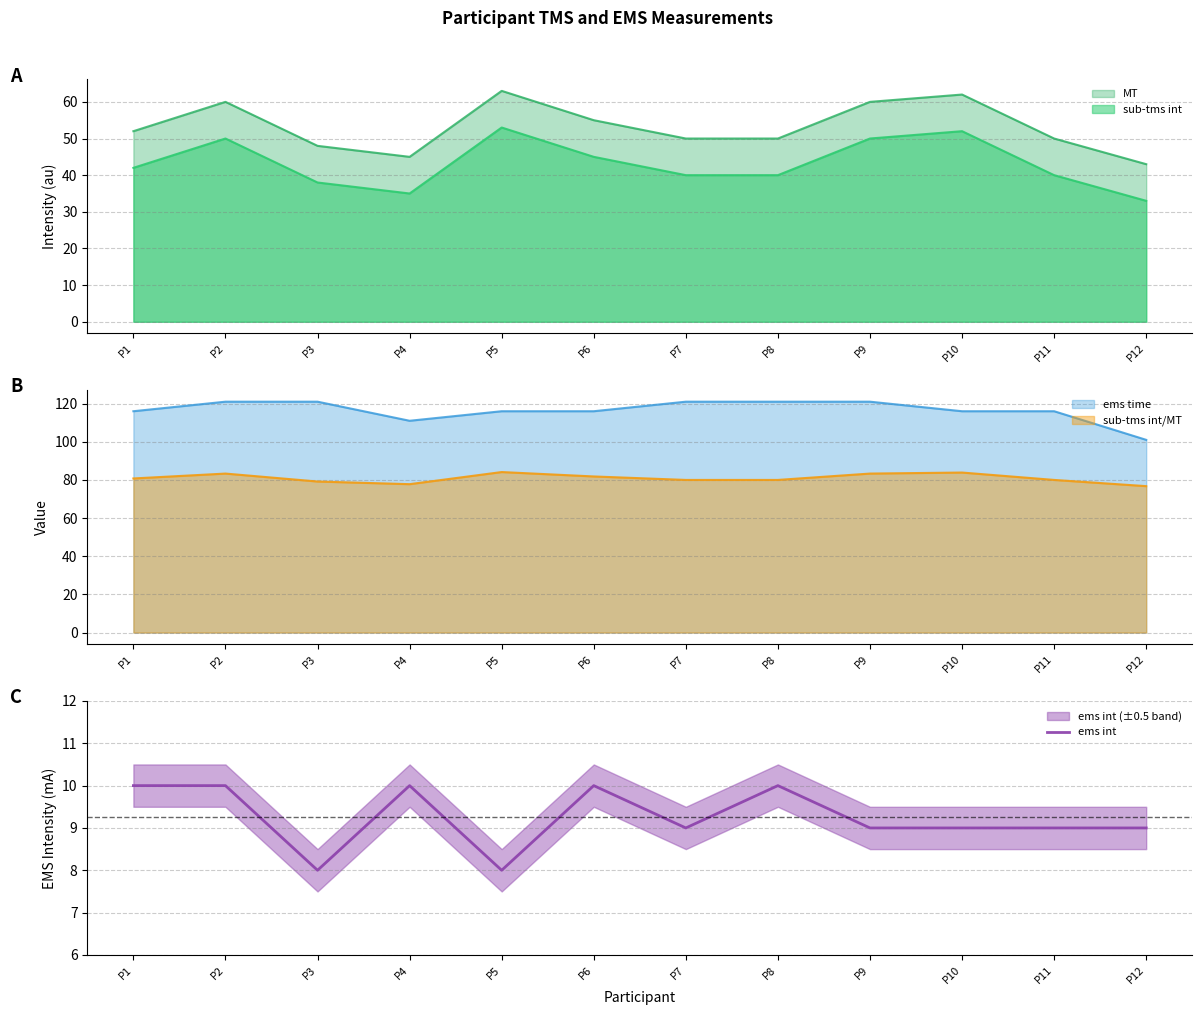

At which category does the data reach its first local peak?

P4